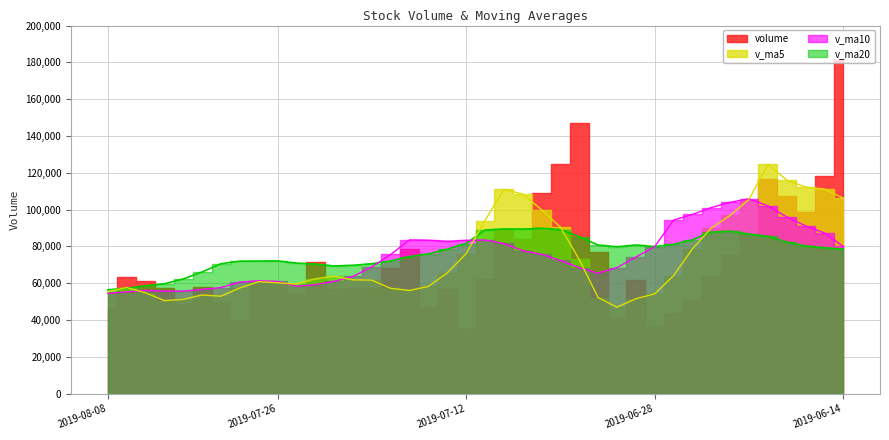

Between 2019-08-07 and 2019-07-24, which series saw the biggest shift?

v_ma20